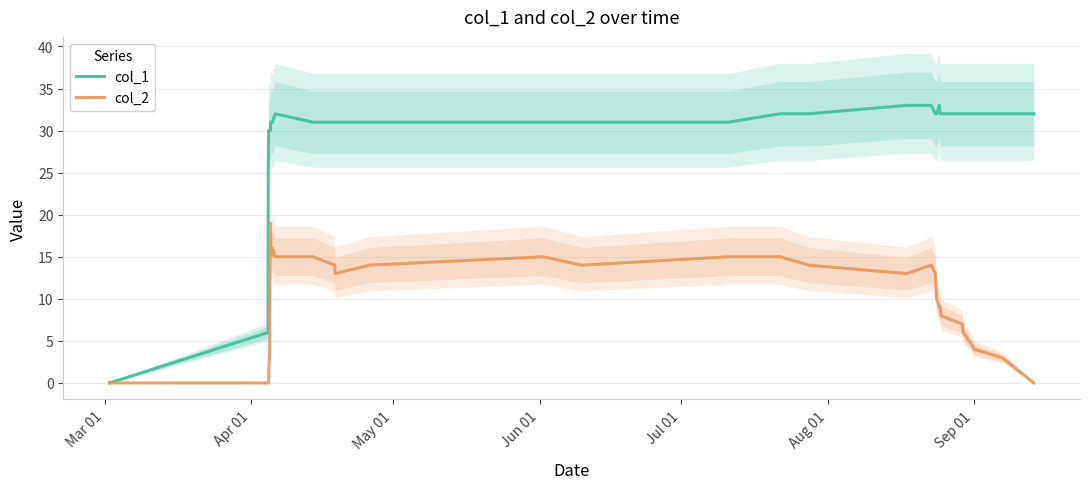

Is this an area chart (filled region under the line)?

No